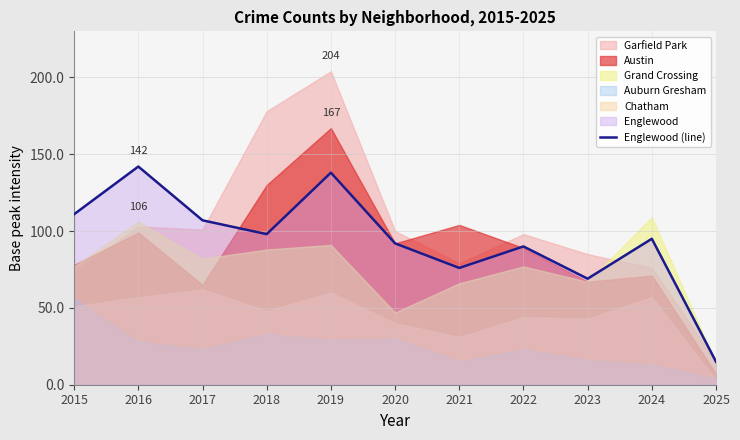

How many interior local peaks (higher than both neighbors) does the data have?

4